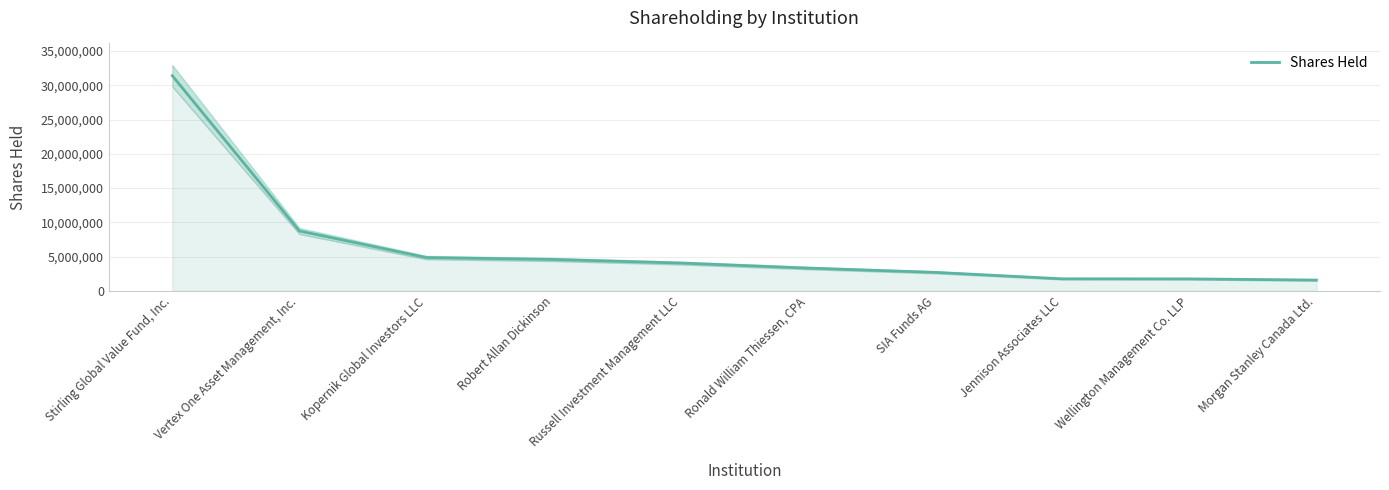

Reading left to right, transcribe all the data shown in this chart.

31397943	8738596	4864628	4584587	4063161	3330090	2705592	1763422	1754248	1576200